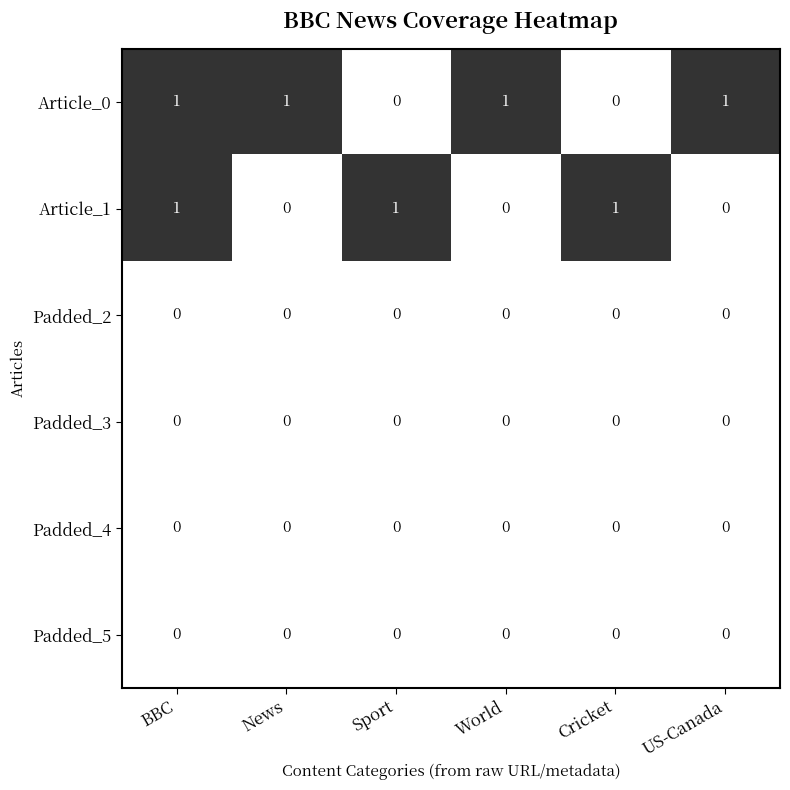

Which series has the largest total across all categories?

Article_0